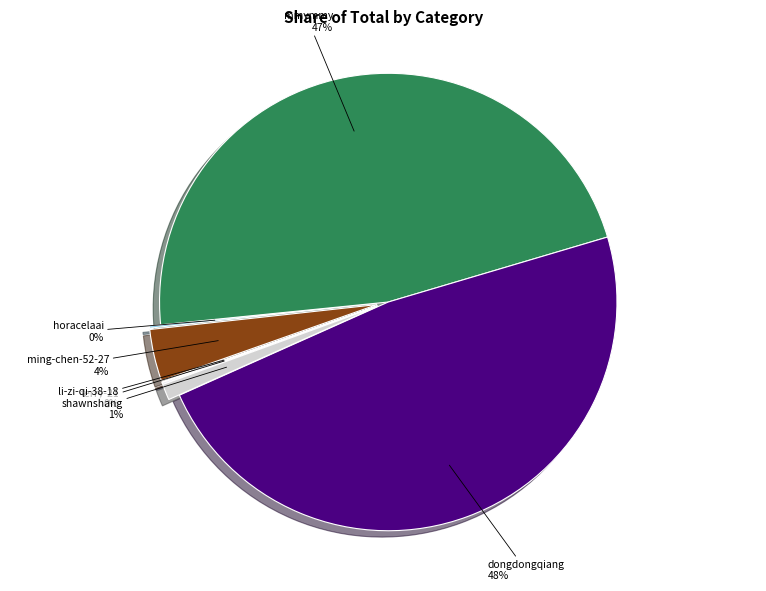

To the nearest percent, what percentage of the pie is mmymmy?

47%